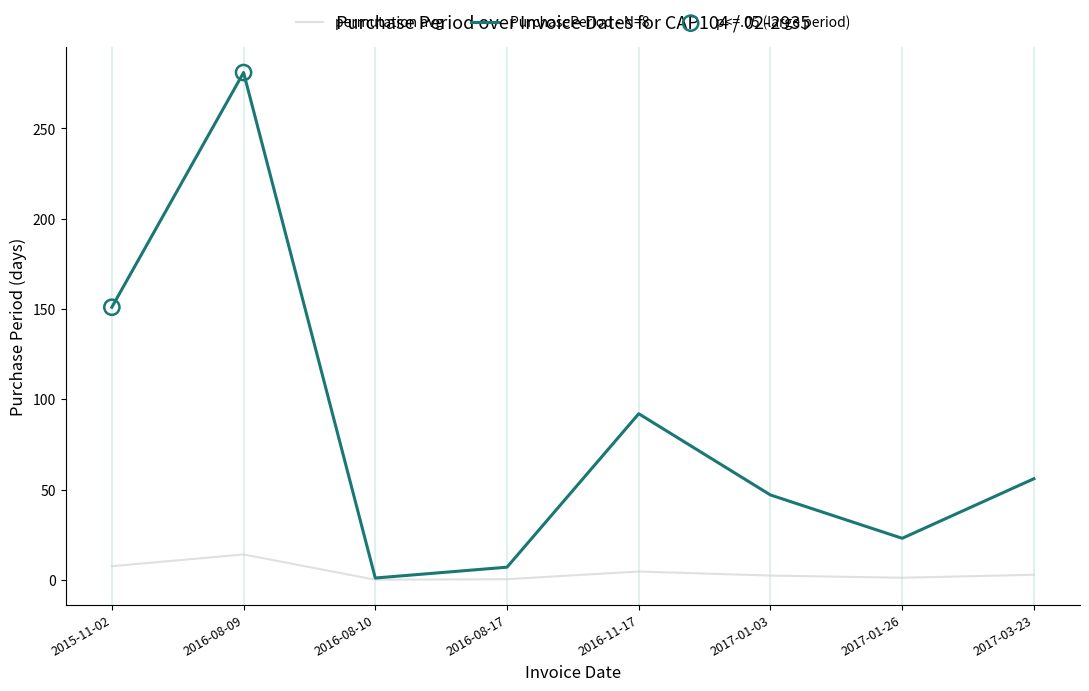

Which series has the largest range (max minus min)?

PurchasePeriod - N=8